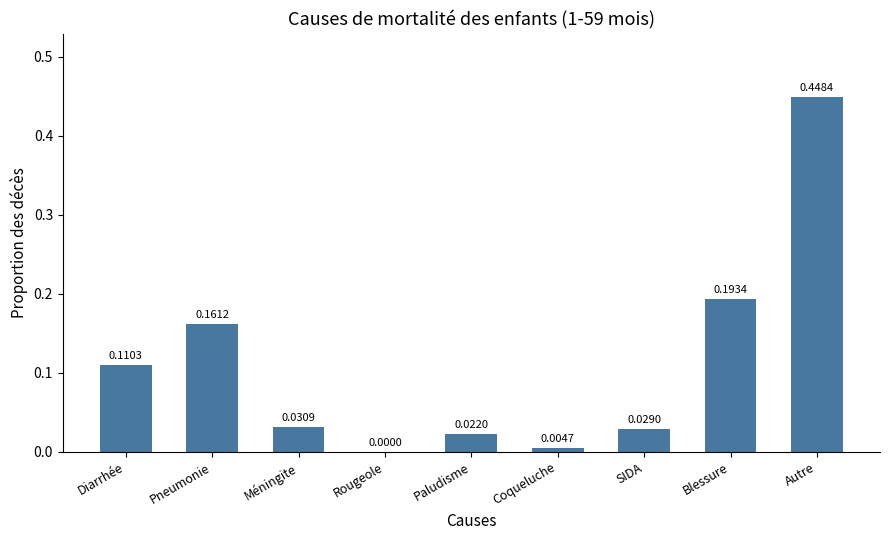

At which label is the value closest to 0?

Rougeole